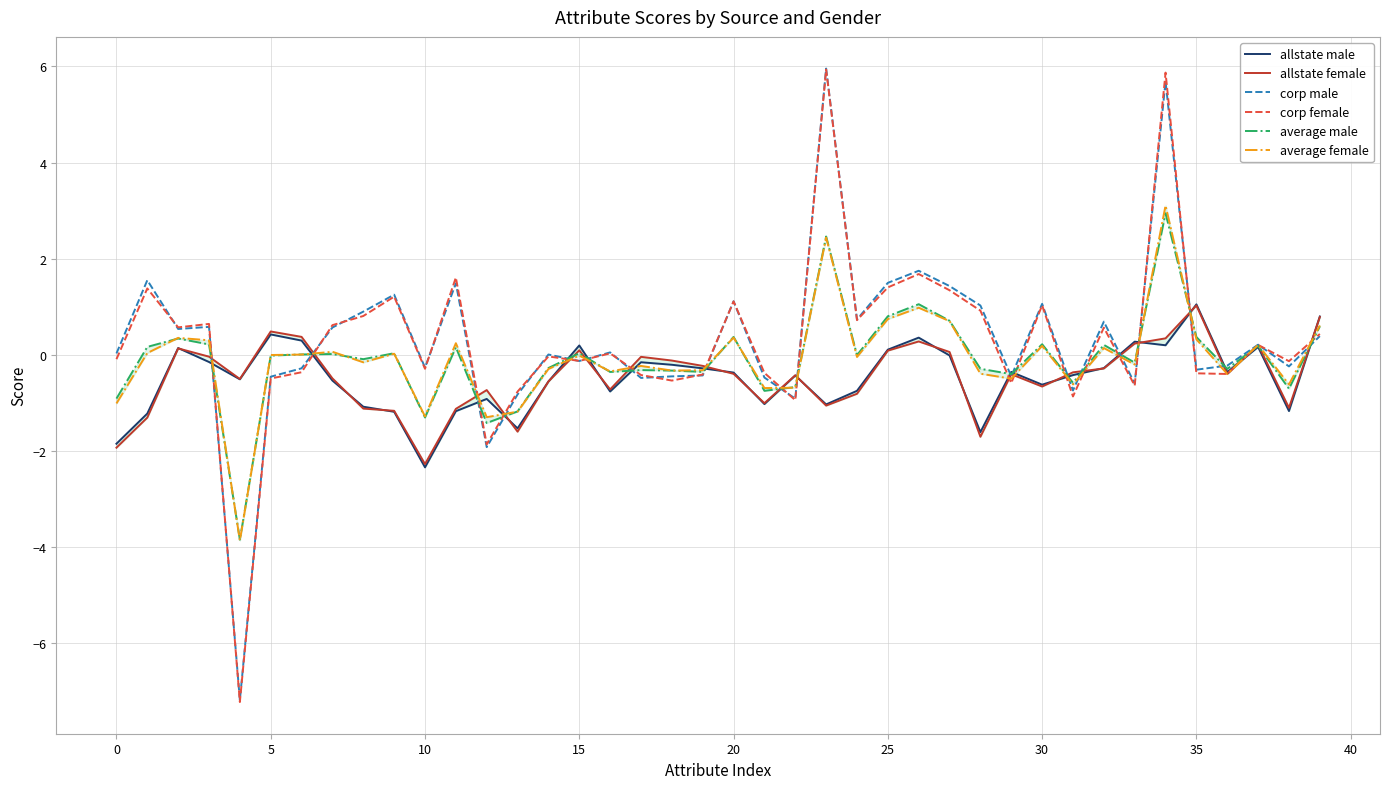

What is the difference between the maximum and minimum values in the allstate female series?

3.3